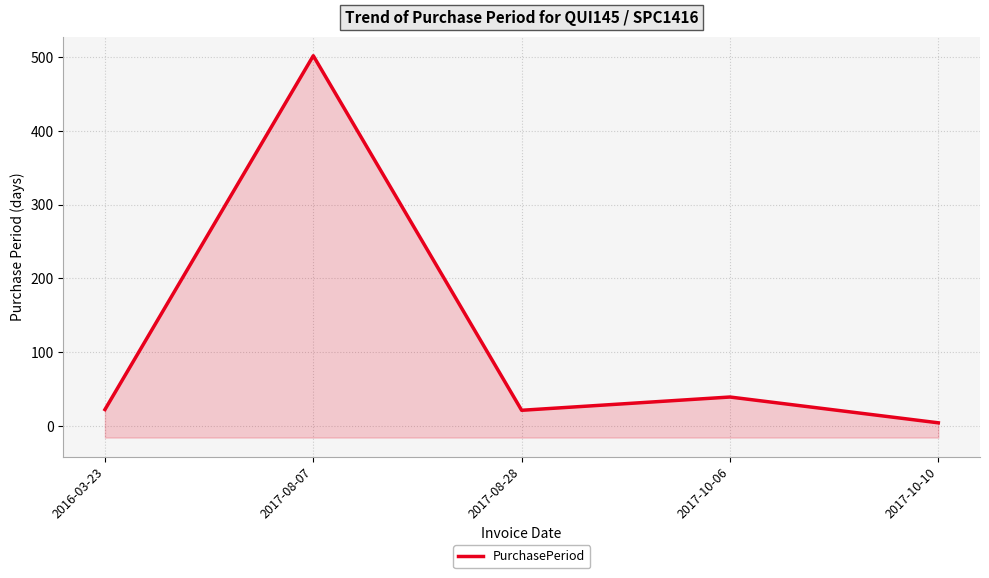

What is the average value?

118